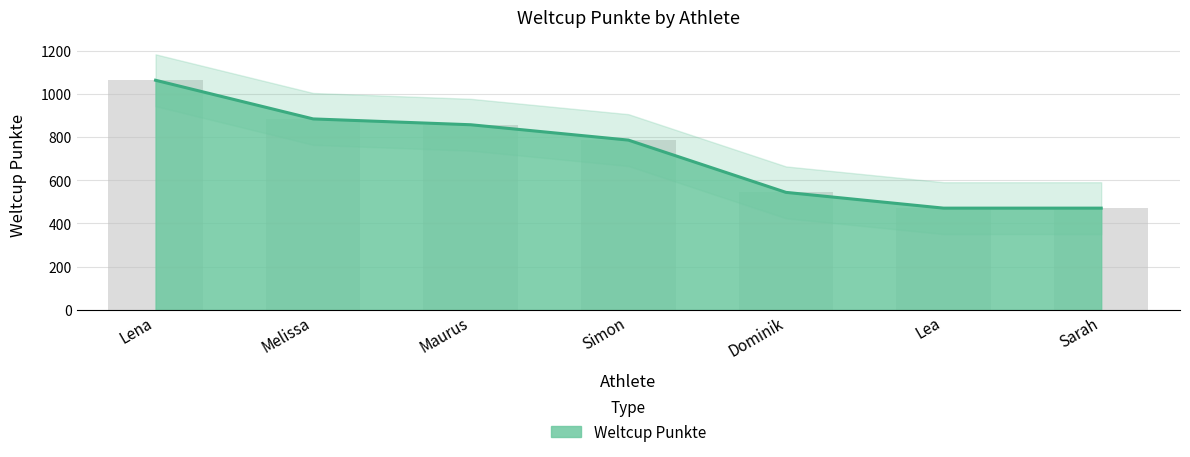

Between Lea and Sarah, which is larger?

Lea